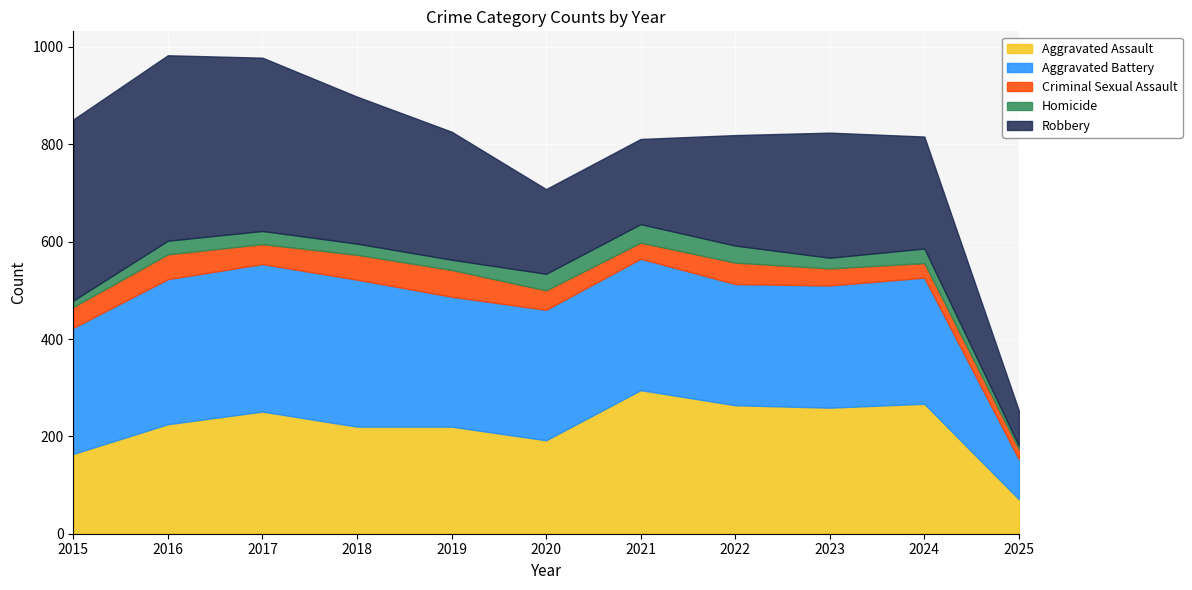

What is the difference between the Homicide values at 2019 and 2024?

9